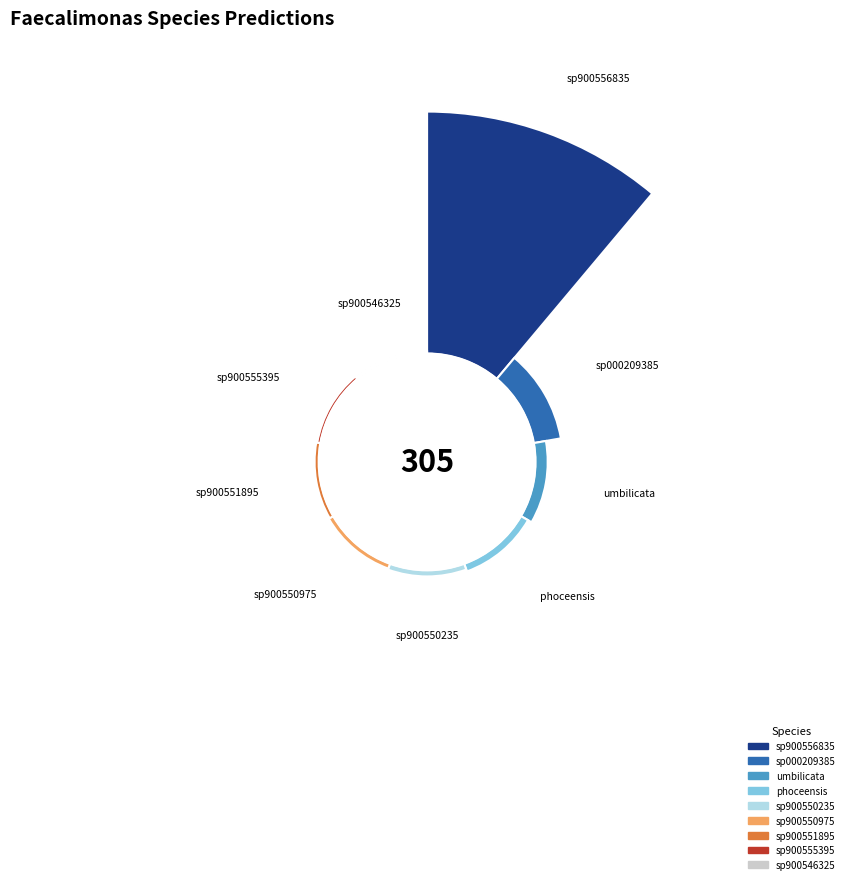

What portion of the pie excludes s__Faecalimonas sp900555395?

100.0%